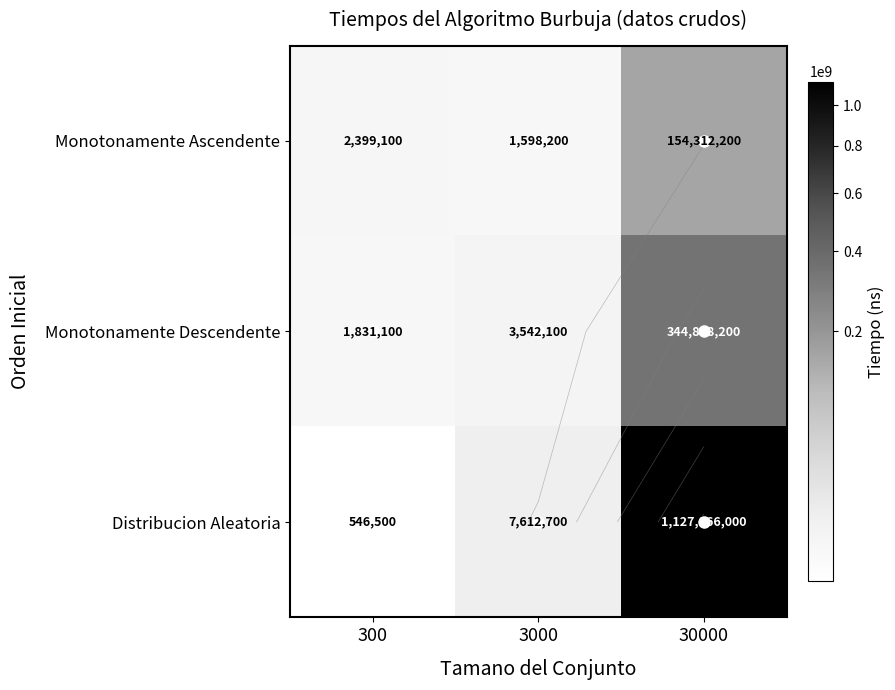

What is the difference between the Distribucion Aleatoria values at 3000 and 30000?

1120253300